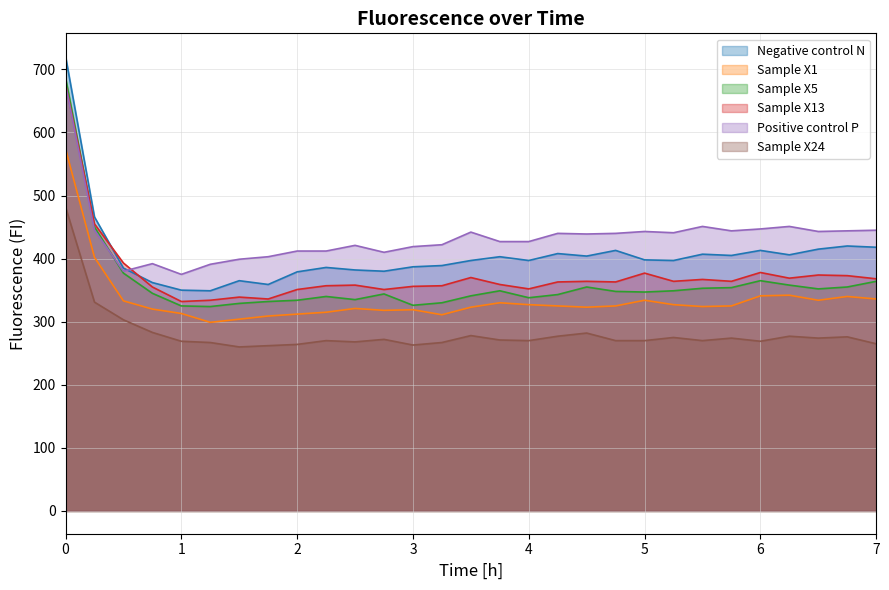

Rank the categories by Sample X13 value from lowest to highest.

1, 1.25, 1.75, 1.5, 2, 2.75, 4, 0.75, 3, 2.25, 3.25, 2.5, 3.75, 4.25, 4.75, 4.5, 5.25, 5.75, 5.5, 7, 6.25, 3.5, 6.75, 6.5, 5, 6, 0.5, 0.25, 0